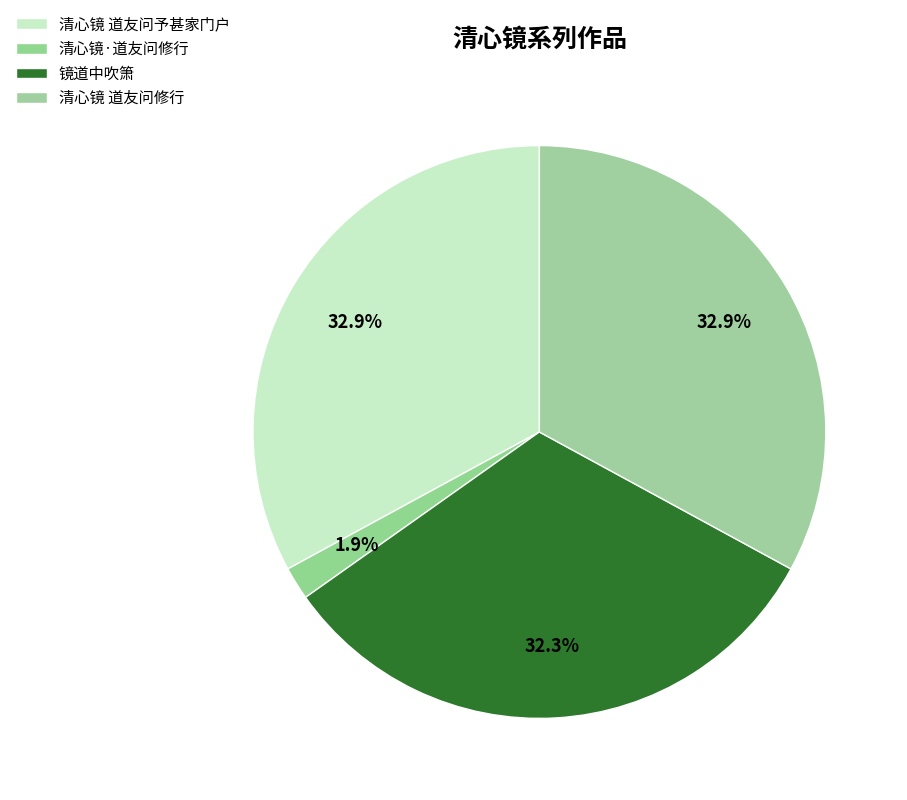

Does 清心镜 道友问修行 represent more than half of the total?

No